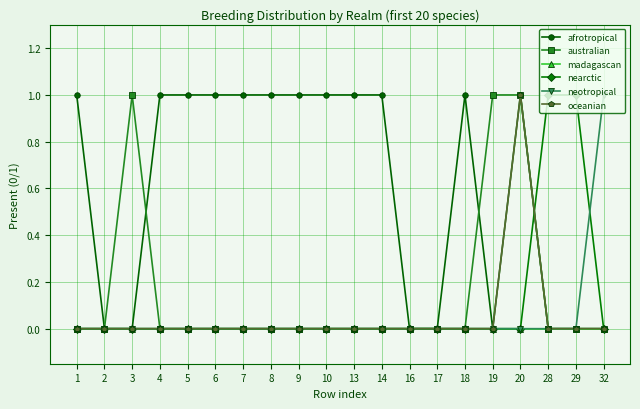

True or false: afrotropical has a value of 2 at 6.

False